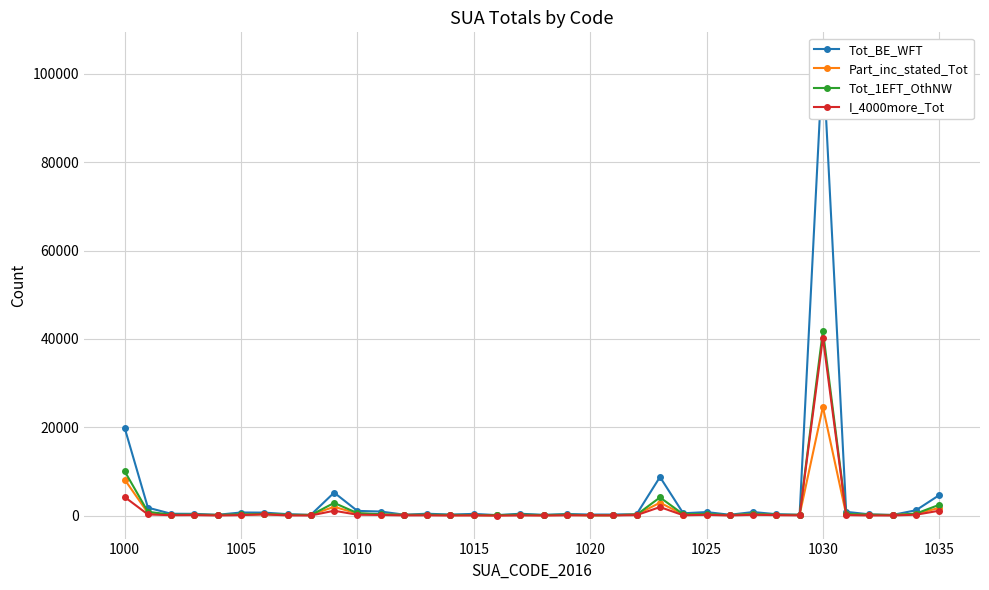

How many data points in Tot_1EFT_OthNW are less than 214?

18